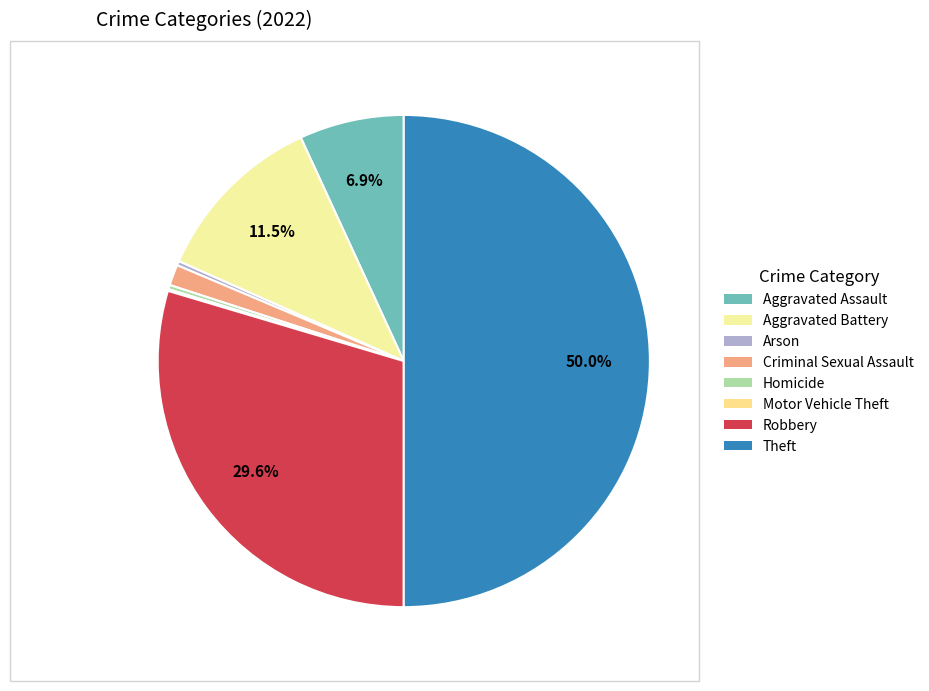

To the nearest percent, what is the average slice percentage?

12%